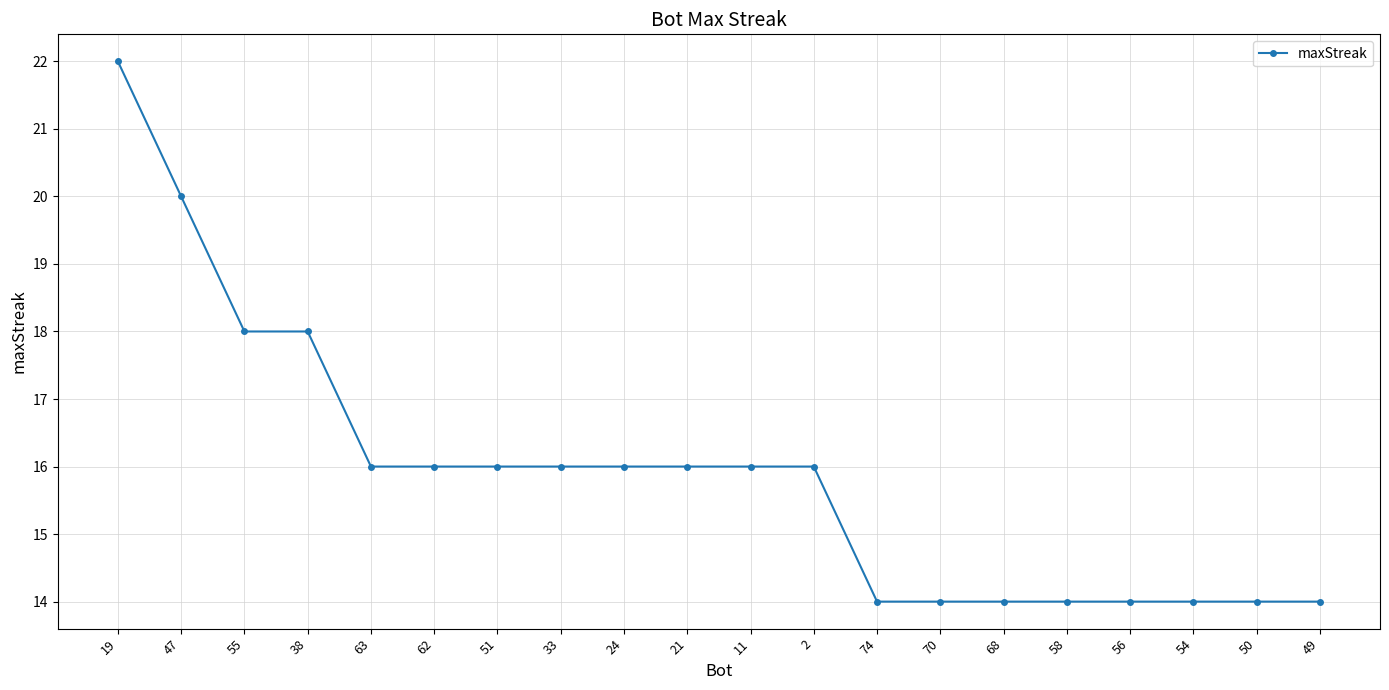

What is the label of the 8th point from the right?

74